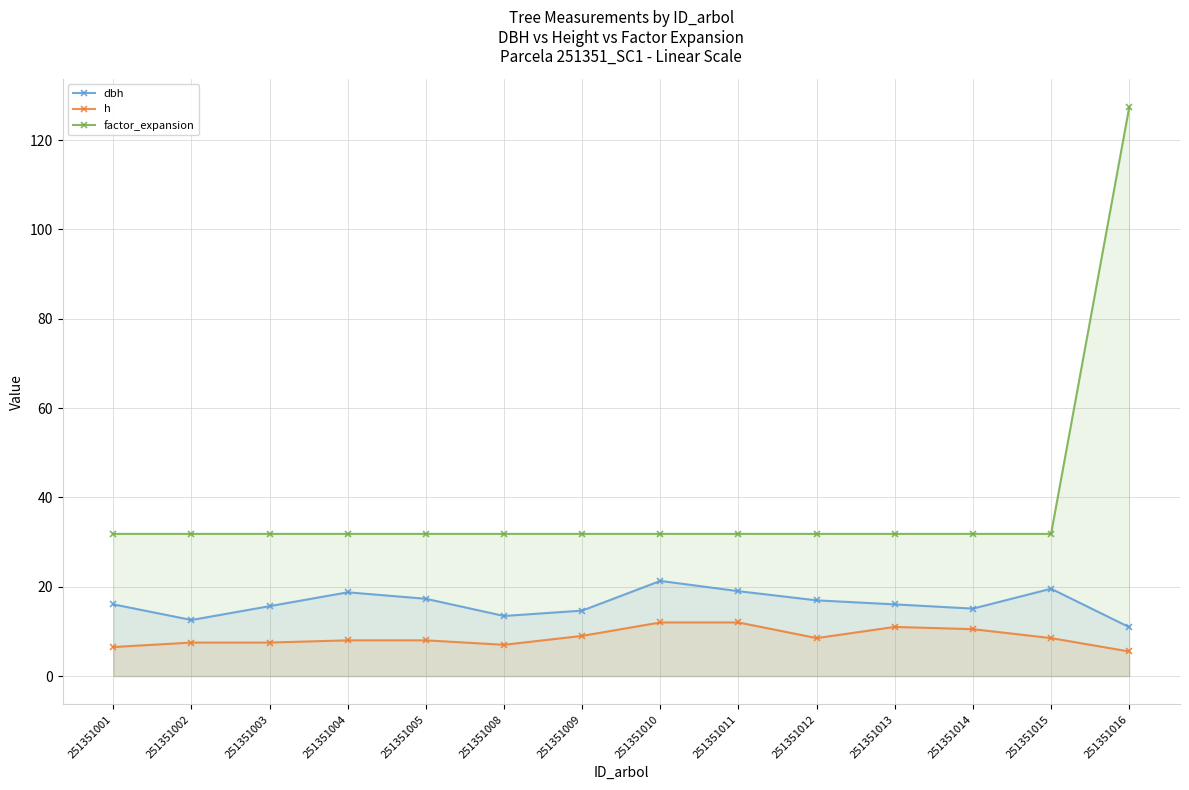

What are all the series names shown in the legend?

dbh, h, factor_expansion